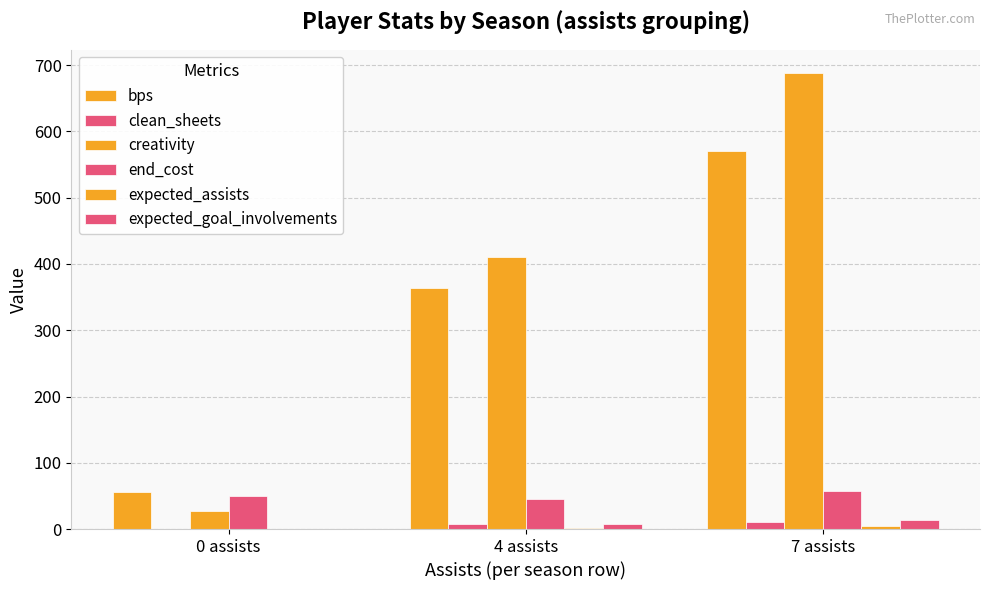

How many distinct data groups are displayed?

6